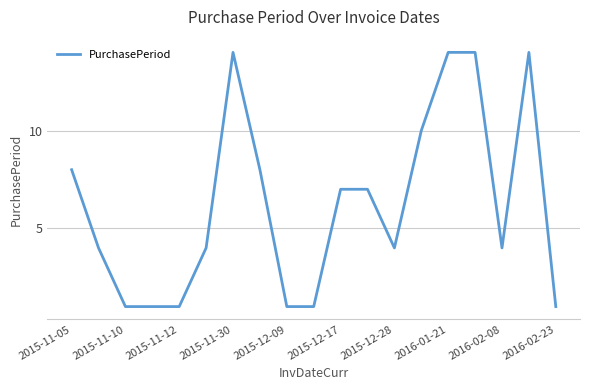

What is the maximum value shown in the chart?

14